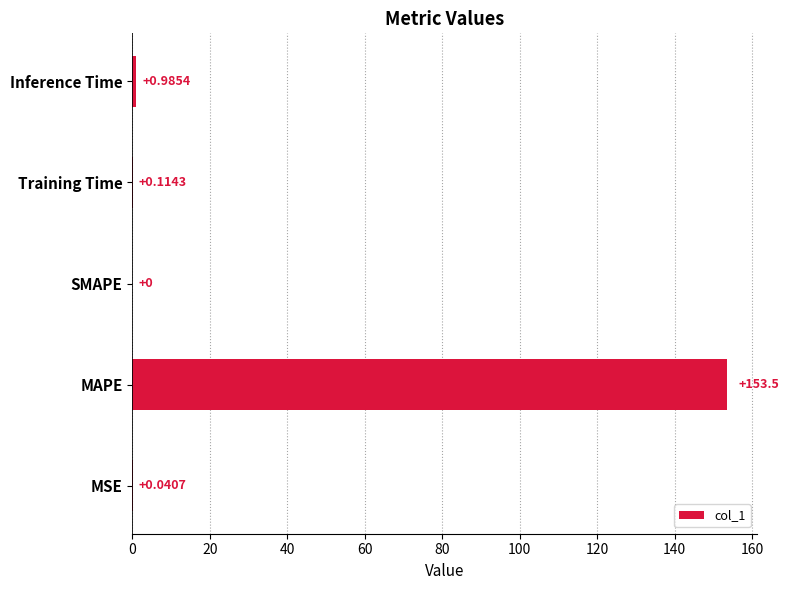

At which category does the chart reach its peak across all series?

MAPE